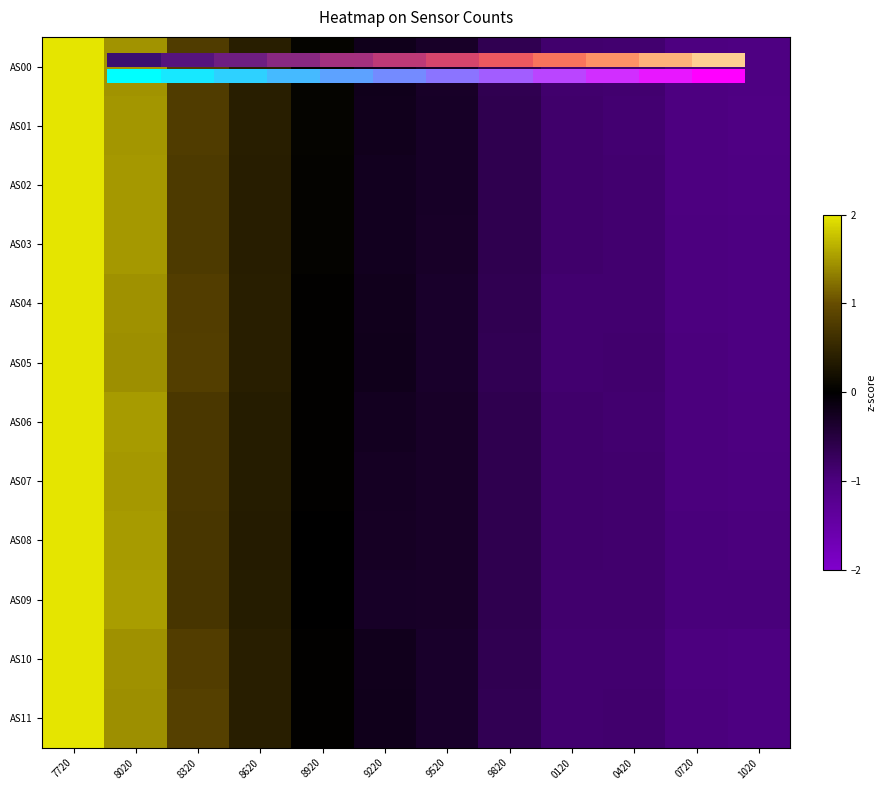

Reading right to left, list all the values displayed in this chart.

AS00: 1020=-1.0	0720=-1.0	0420=-0.9	0120=-0.8	9820=-0.6	9520=-0.3	9220=-0.2	8920=0.0	8620=0.4	8320=0.8	8020=1.5	7720=2.2
AS01: 1020=-1.0	0720=-1.0	0420=-0.9	0120=-0.8	9820=-0.6	9520=-0.3	9220=-0.2	8920=0.1	8620=0.4	8320=0.8	8020=1.5	7720=2.2
AS02: 1020=-1.0	0720=-1.0	0420=-0.9	0120=-0.8	9820=-0.6	9520=-0.3	9220=-0.2	8920=0.0	8620=0.4	8320=0.8	8020=1.5	7720=2.2
AS03: 1020=-1.0	0720=-1.0	0420=-0.9	0120=-0.8	9820=-0.6	9520=-0.3	9220=-0.2	8920=0.0	8620=0.4	8320=0.8	8020=1.5	7720=2.2
AS04: 1020=-1.0	0720=-1.0	0420=-0.9	0120=-0.9	9820=-0.6	9520=-0.3	9220=-0.2	8920=0.0	8620=0.4	8320=0.8	8020=1.4	7720=2.2
AS05: 1020=-1.0	0720=-1.0	0420=-0.9	0120=-0.9	9820=-0.6	9520=-0.3	9220=-0.2	8920=0.0	8620=0.4	8320=0.8	8020=1.4	7720=2.2
AS06: 1020=-1.0	0720=-1.0	0420=-0.9	0120=-0.8	9820=-0.6	9520=-0.3	9220=-0.3	8920=0.0	8620=0.4	8320=0.7	8020=1.5	7720=2.3
AS07: 1020=-1.0	0720=-1.0	0420=-0.9	0120=-0.8	9820=-0.6	9520=-0.3	9220=-0.3	8920=0.0	8620=0.4	8320=0.7	8020=1.5	7720=2.3
AS08: 1020=-1.0	0720=-1.0	0420=-0.9	0120=-0.8	9820=-0.6	9520=-0.3	9220=-0.3	8920=0.0	8620=0.4	8320=0.7	8020=1.5	7720=2.3
AS09: 1020=-1.0	0720=-1.0	0420=-0.9	0120=-0.8	9820=-0.6	9520=-0.3	9220=-0.3	8920=0.0	8620=0.4	8320=0.7	8020=1.5	7720=2.3
AS10: 1020=-1.0	0720=-1.0	0420=-0.9	0120=-0.9	9820=-0.6	9520=-0.3	9220=-0.2	8920=0.0	8620=0.4	8320=0.8	8020=1.4	7720=2.2
AS11: 1020=-1.0	0720=-1.0	0420=-0.9	0120=-0.9	9820=-0.6	9520=-0.3	9220=-0.2	8920=0.0	8620=0.4	8320=0.8	8020=1.4	7720=2.2